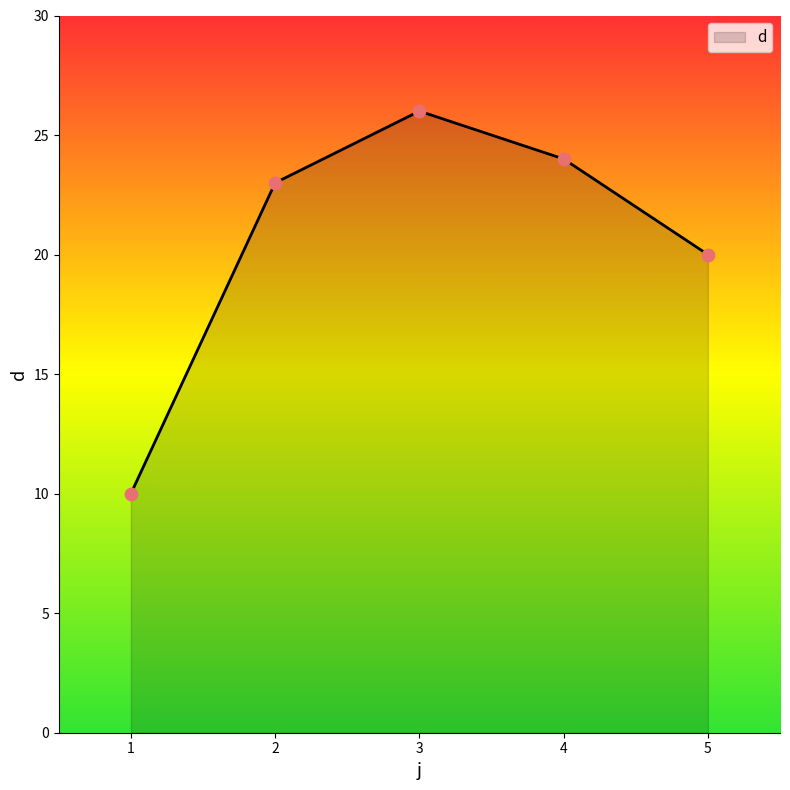

What is the ratio of the value at 3 to the value at 5?

1.3